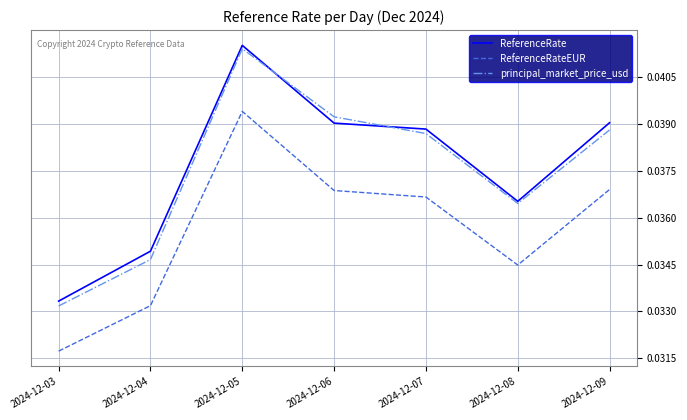

List the series in order of their peak value, highest first.

ReferenceRate, principal_market_price_usd, ReferenceRateEUR